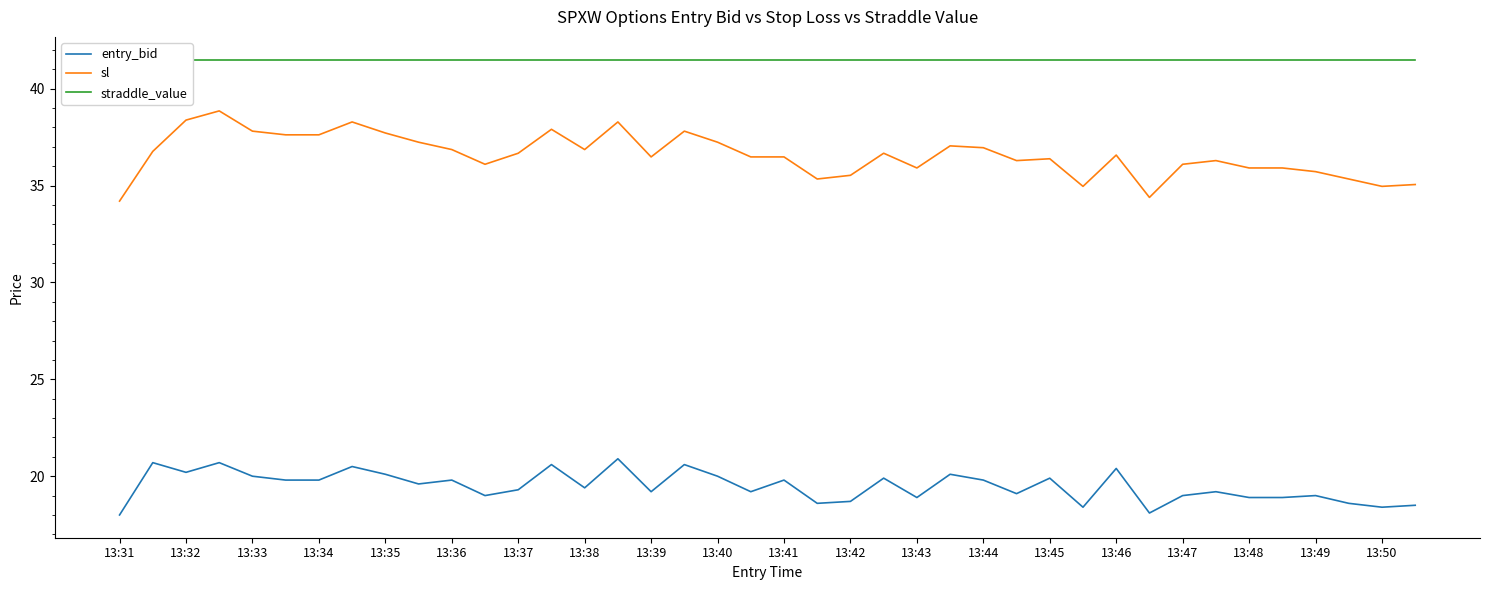

Is it true that sl equals 37.8 at 13:33?

True